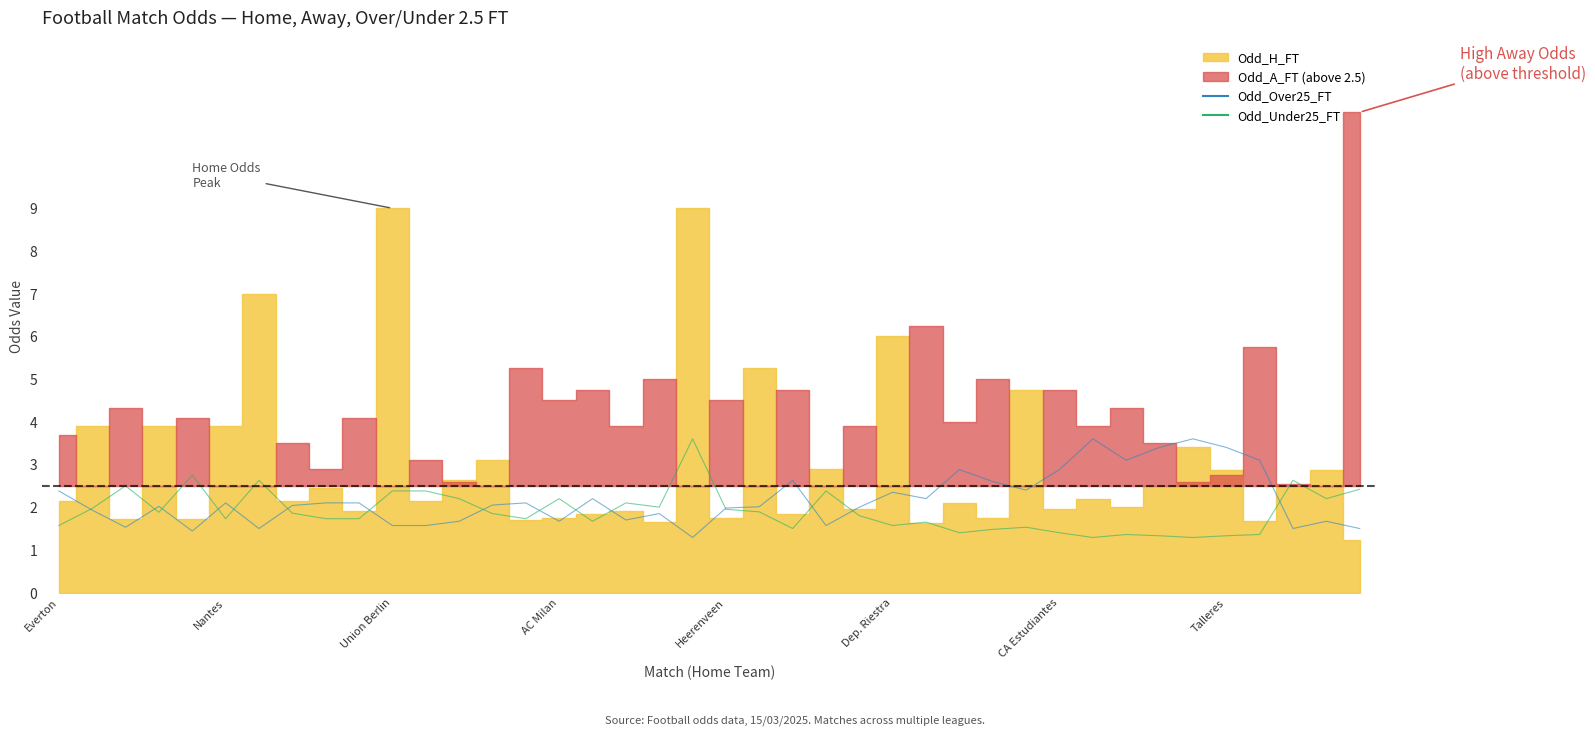

What position from the left is 13?

14